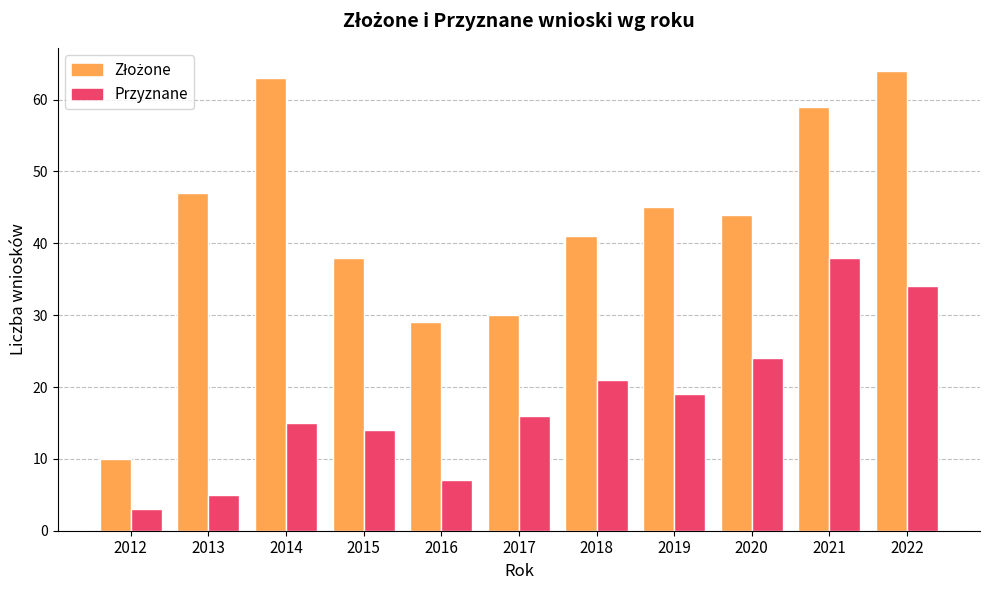

What is the sum of all Przyznane values?

196